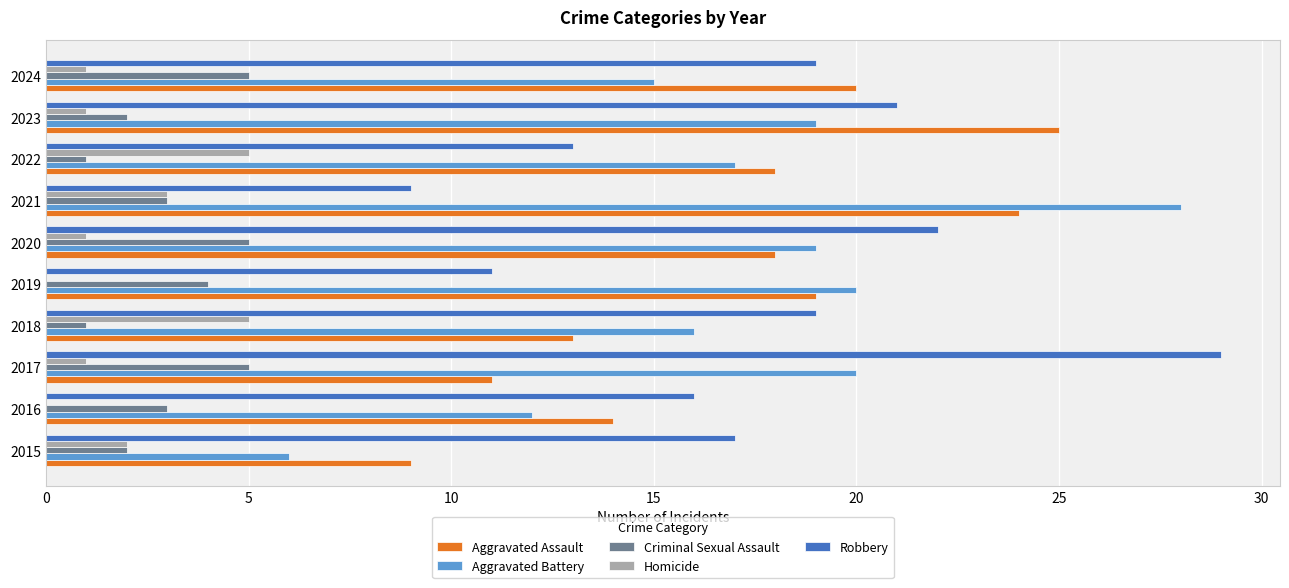

True or false: Robbery has a value of 17 at 2015.

True